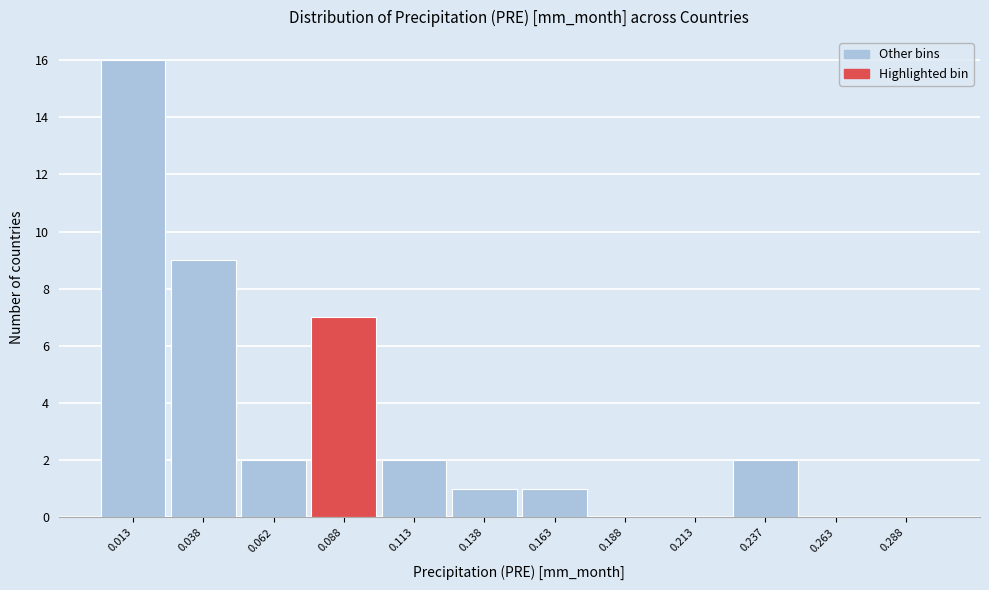

Over which range of the x-axis is the bar tallest?

0.000 to 0.025